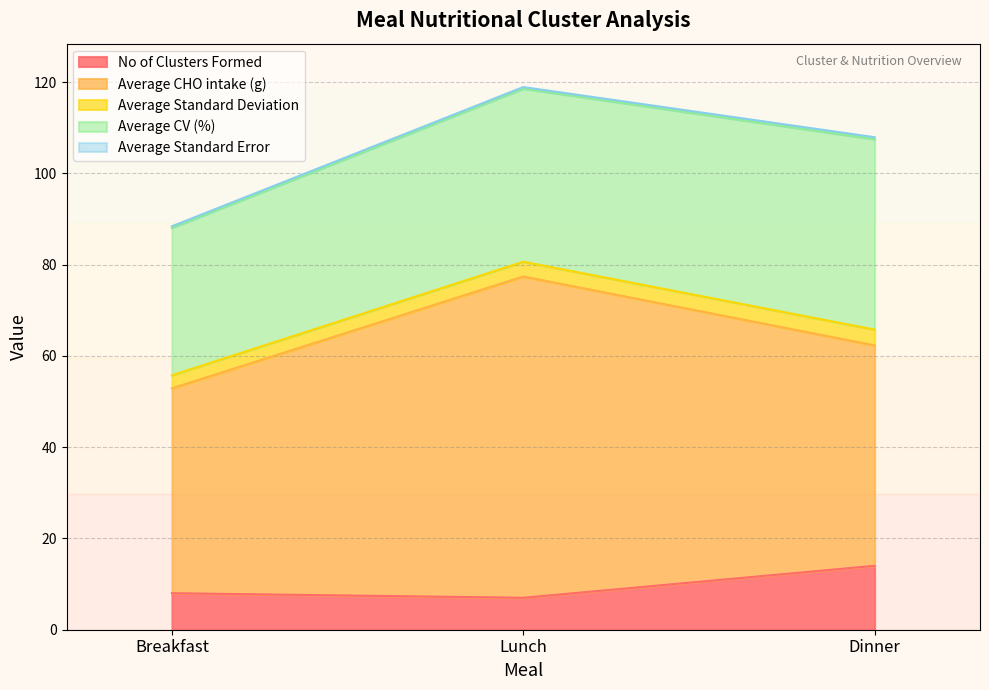

What position from the left is Dinner?

3